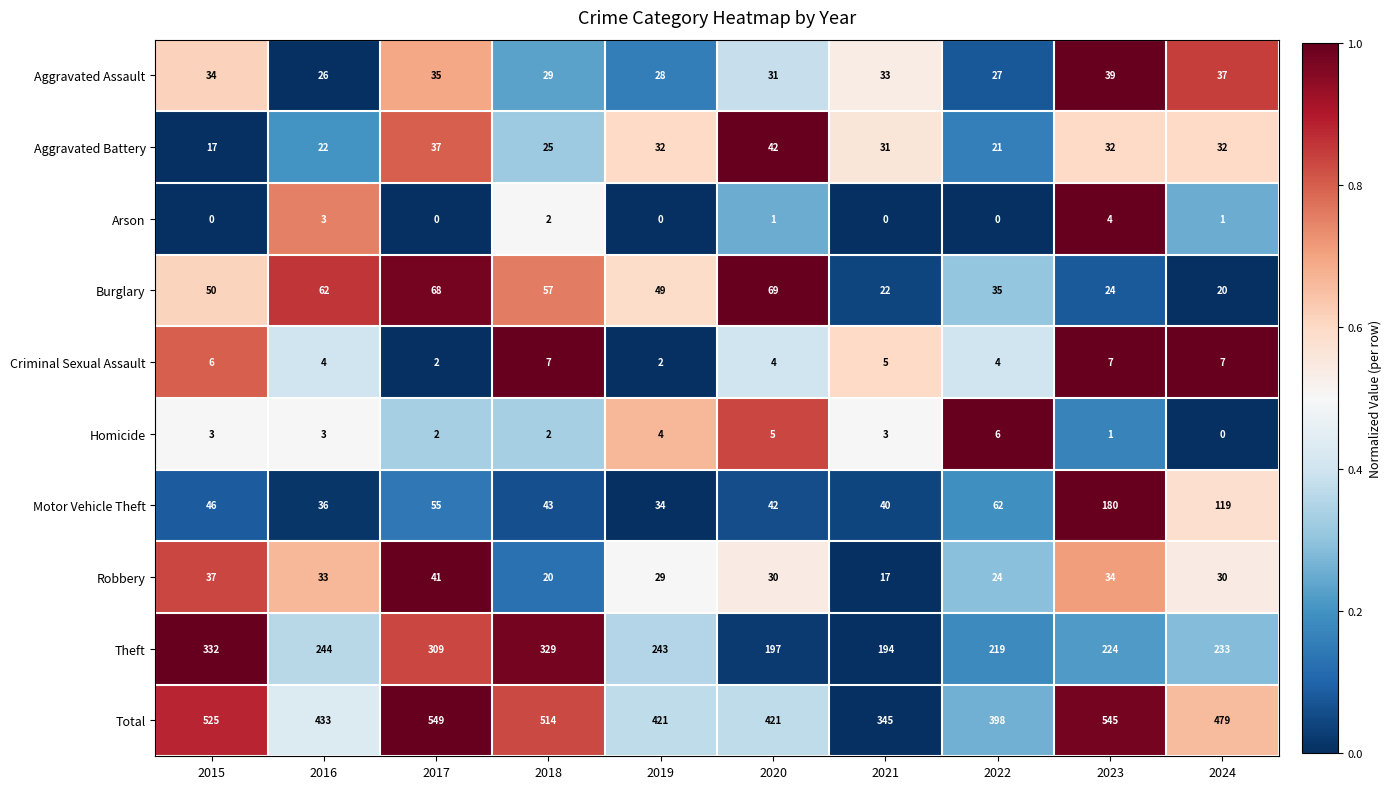

What is the maximum value for Theft?

332